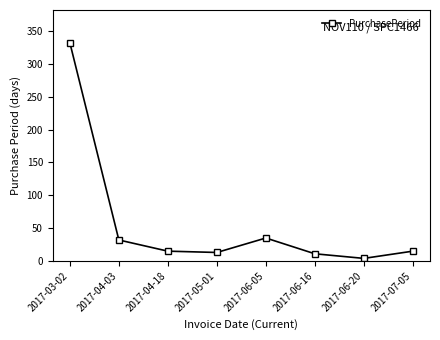

What is the ratio of the value at 2017-04-03 to the value at 2017-07-05?

2.1